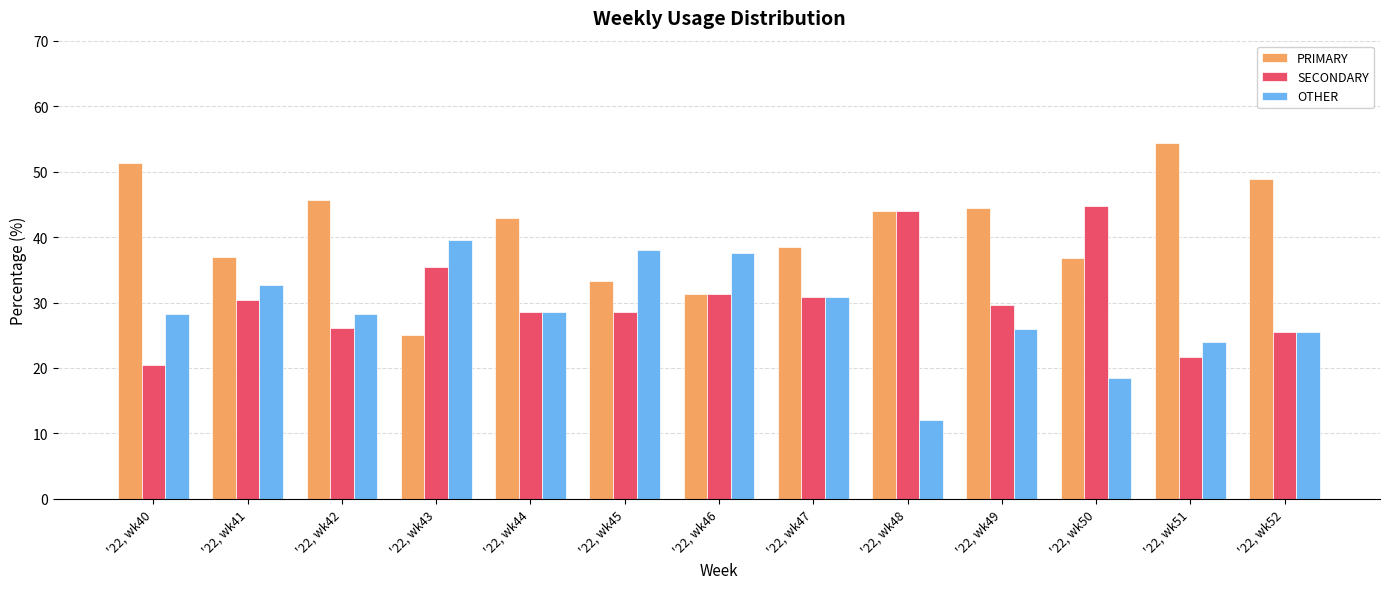

Rank the series by their average value, from highest to lowest.

PRIMARY, SECONDARY, OTHER